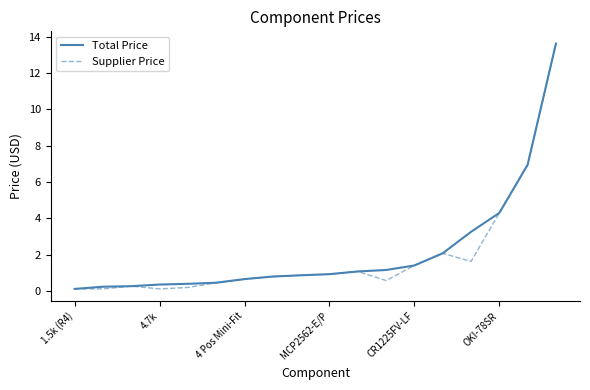

Does the chart have visible grid lines?

No